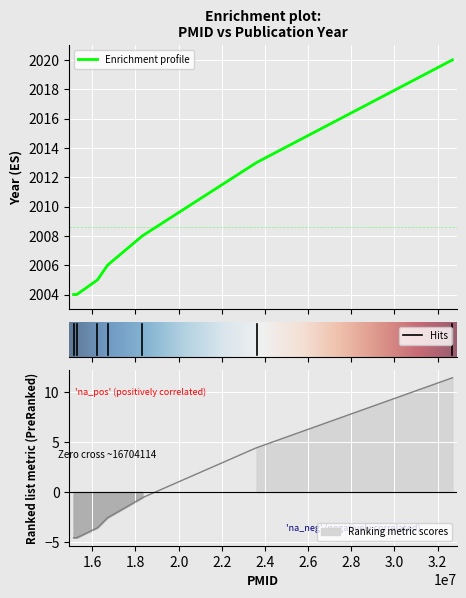

Which has a higher value, 16238759 or 18319478?

18319478